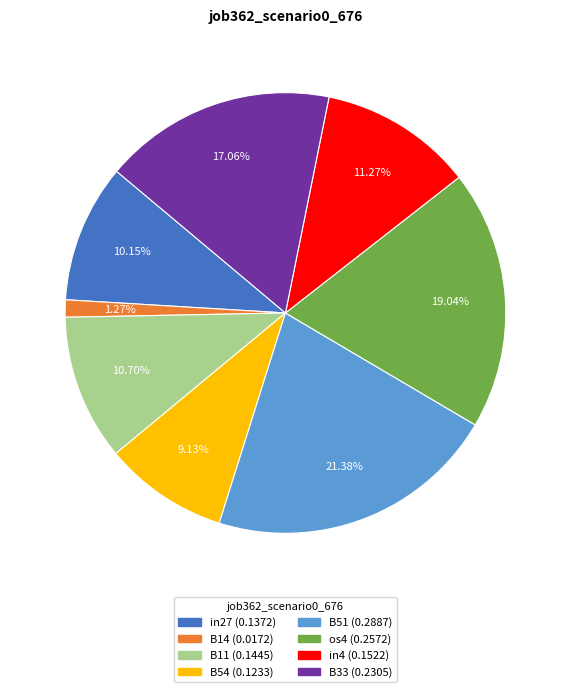

Rank the categories by value from lowest to highest.

B14, B54, in27, B11, in4, B33, os4, B51